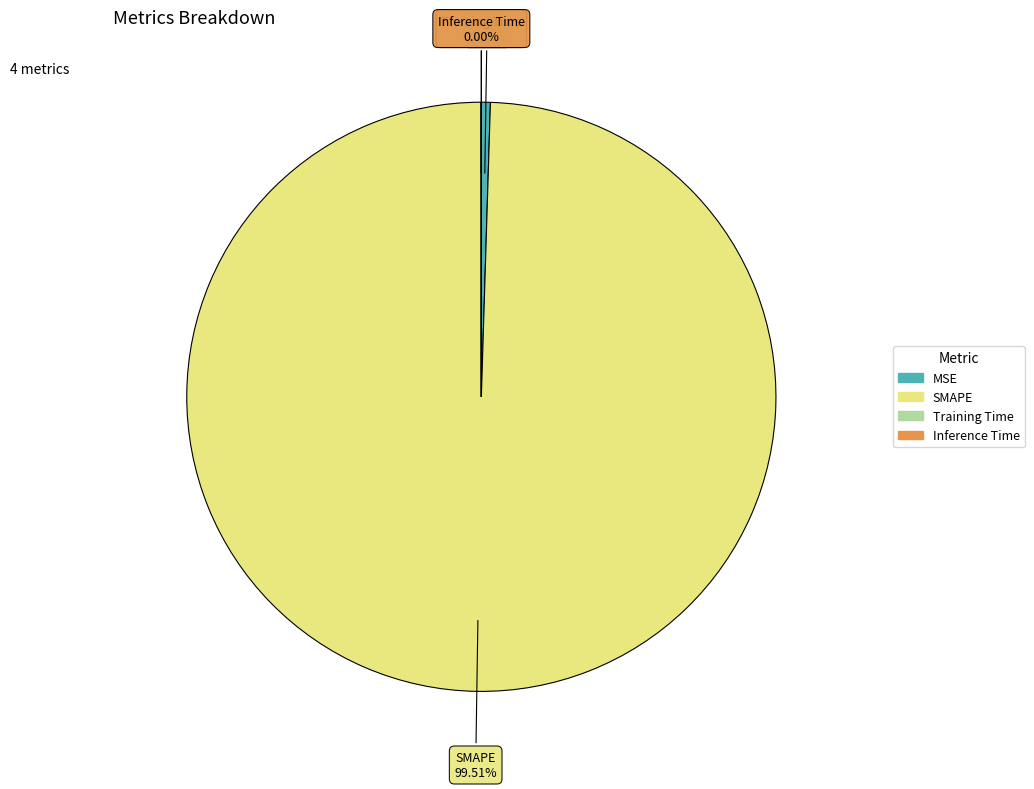

Does any single category account for the majority?

Yes